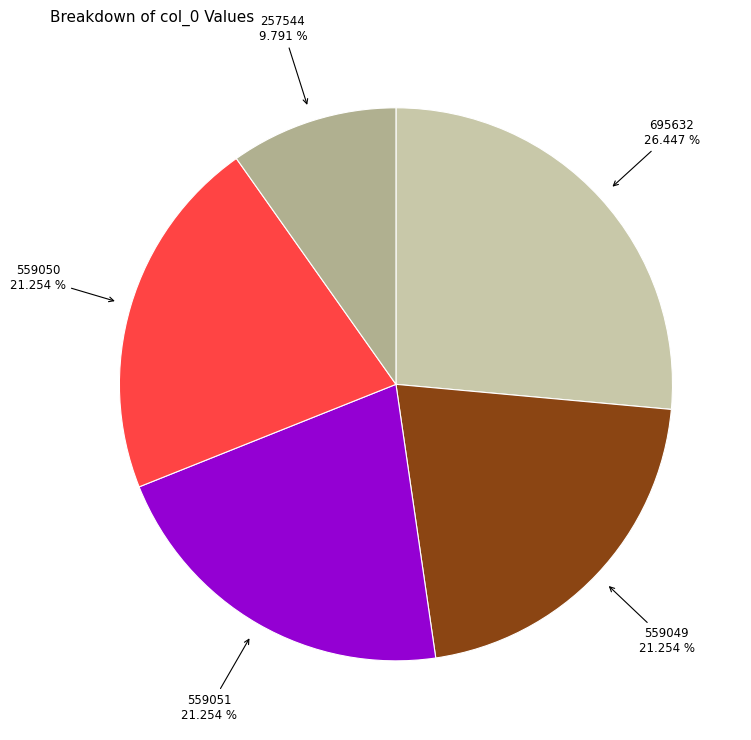

How much of the chart is everything except 559049?

78.7%